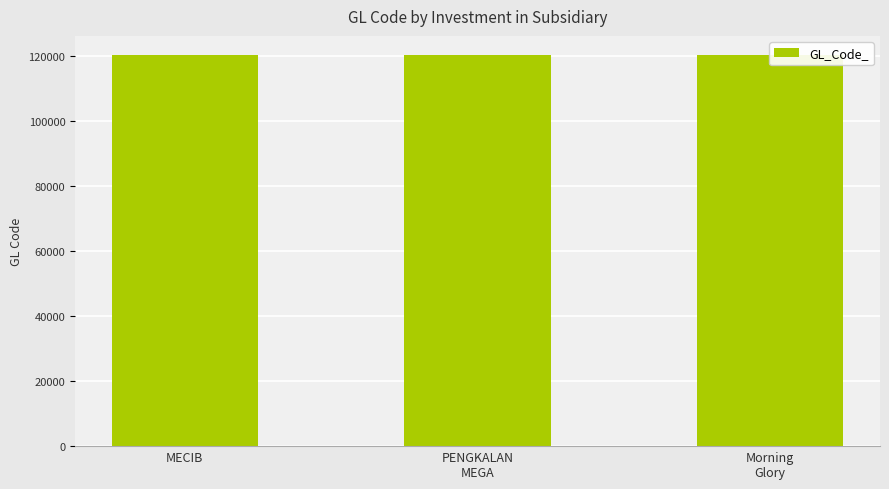

Reading right to left, extract all data points from this chart.

Morning
Glory=120103	PENGKALAN
MEGA=120102	MECIB=120101